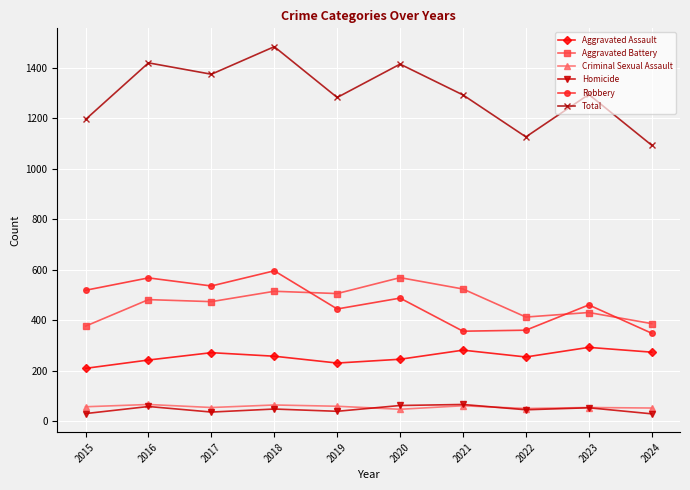

True or false: Robbery and Total intersect in this chart.

False